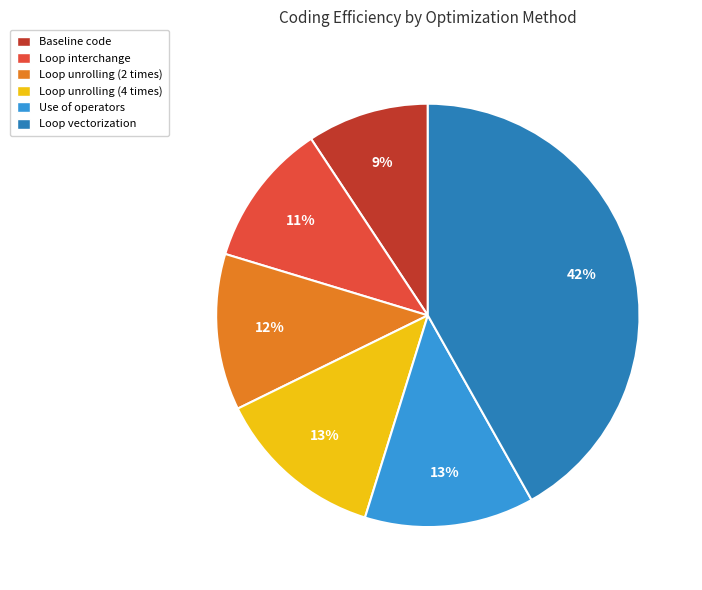

Is it true that Loop vectorization is 42% of the pie?

True